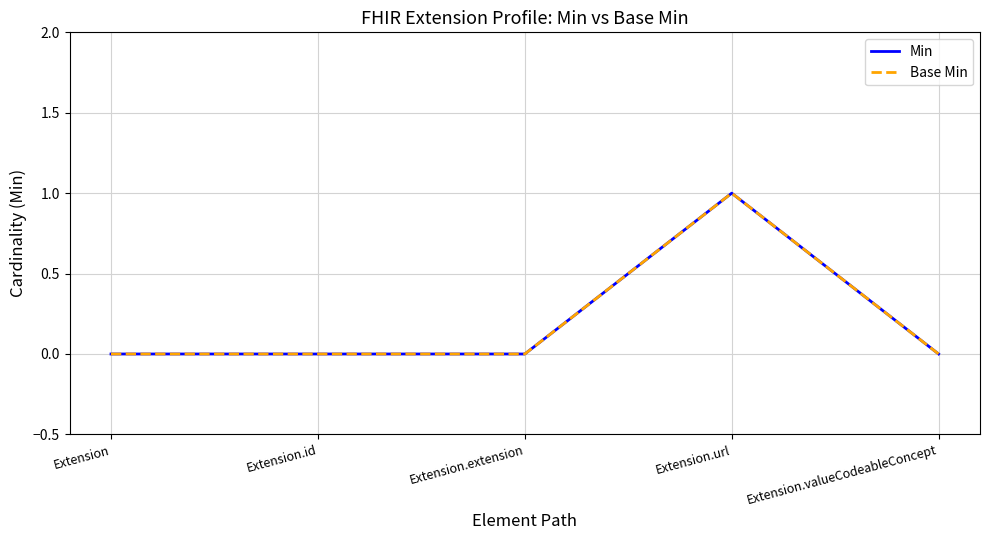

Is this an area chart (filled region under the line)?

No